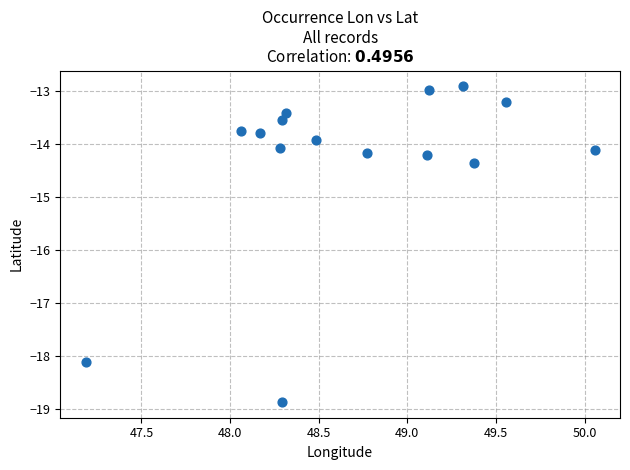

What is the range of Y values (max minus min)?

6.0